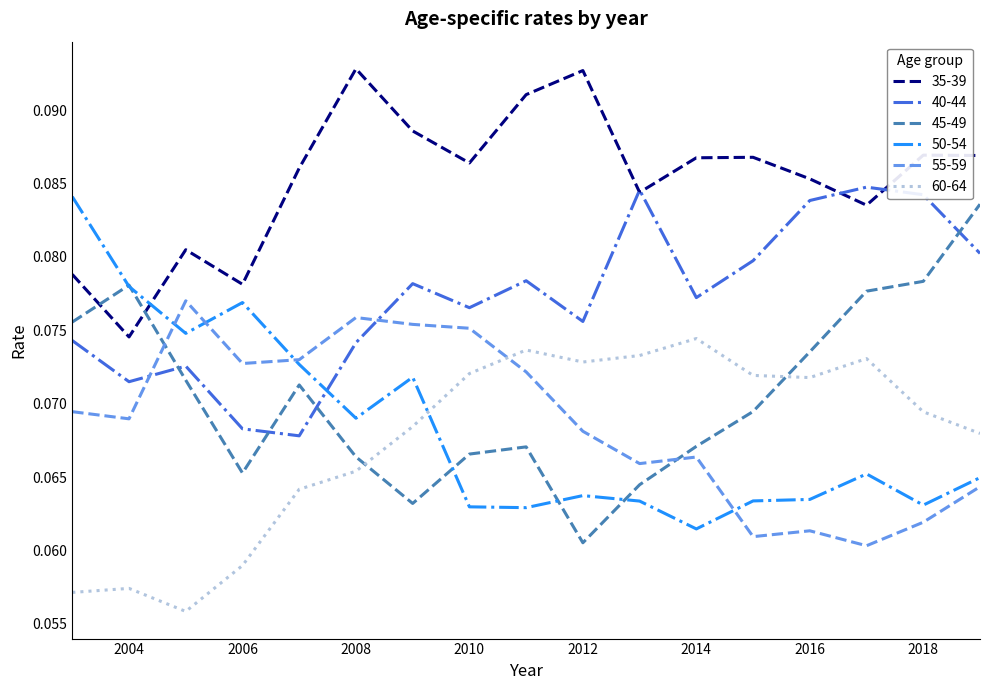

True or false: 40-44 and 60-64 intersect in this chart.

False